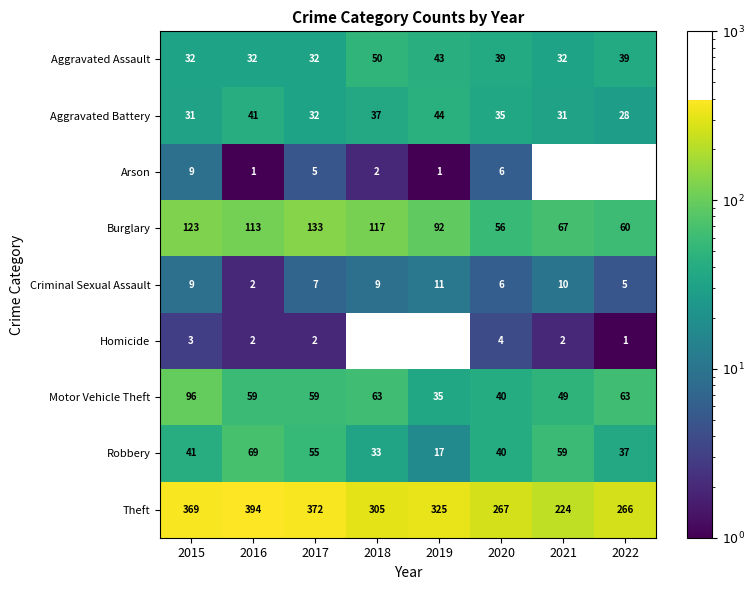

Rank the series by their maximum value, from highest to lowest.

Theft, Burglary, Motor Vehicle Theft, Robbery, Aggravated Assault, Aggravated Battery, Criminal Sexual Assault, Arson, Homicide